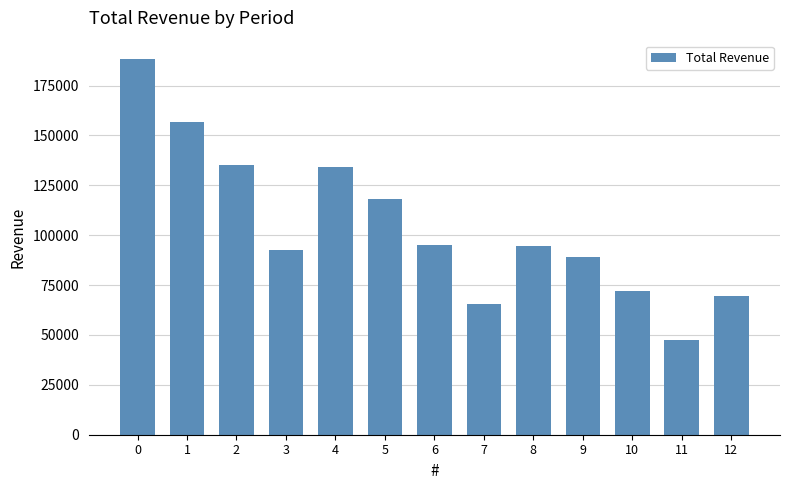

What is the change in value from 5 to 6?

-23100